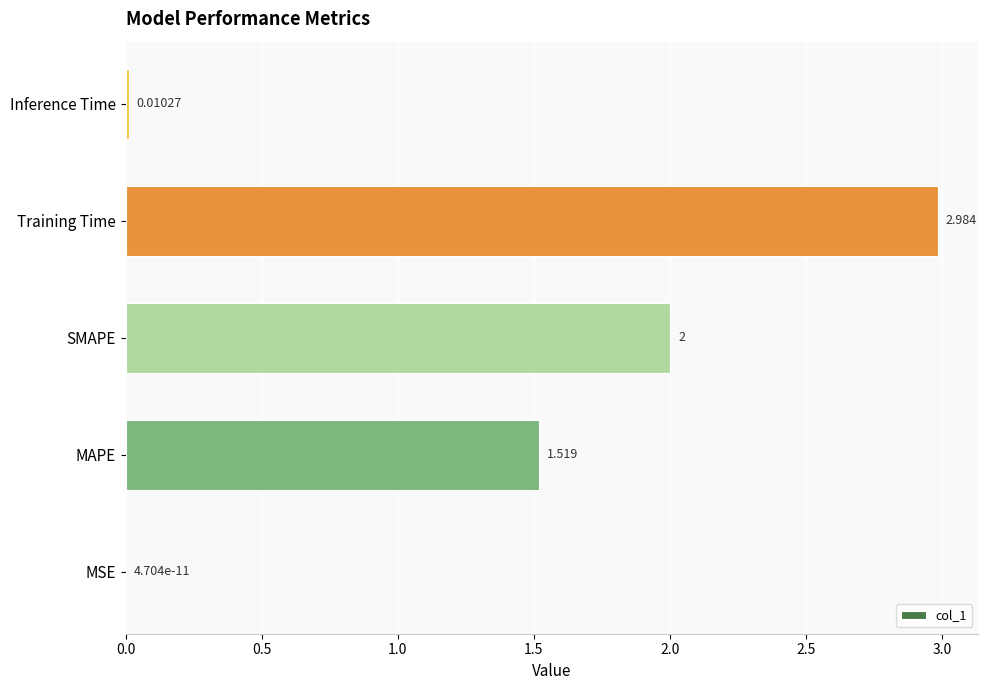

At which label is the value closest to 1?

MAPE